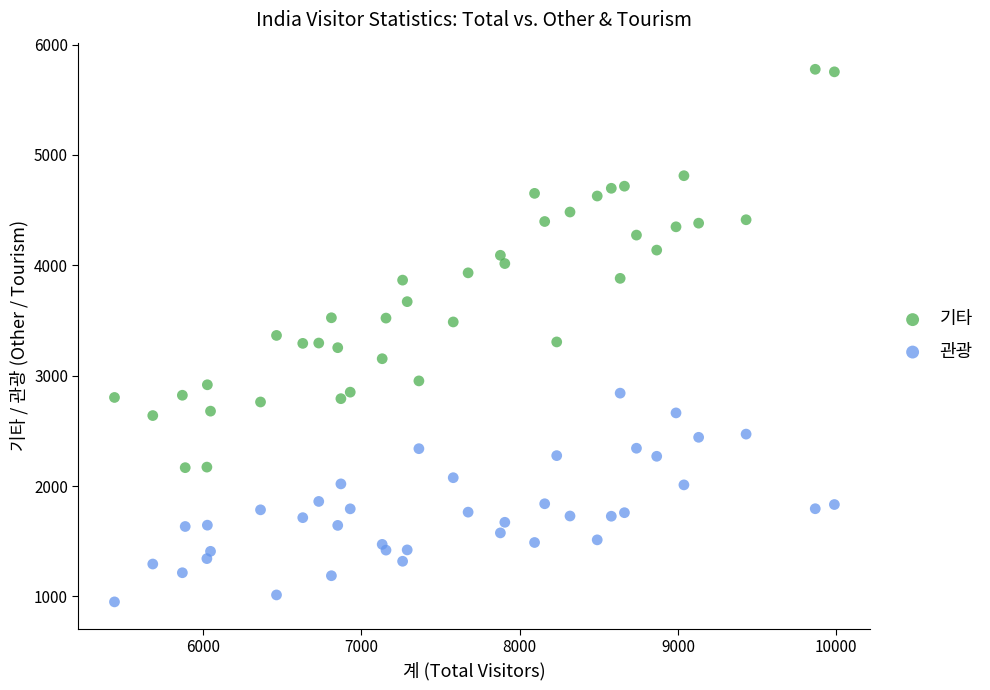

Which series reaches the minimum Y coordinate?

관광